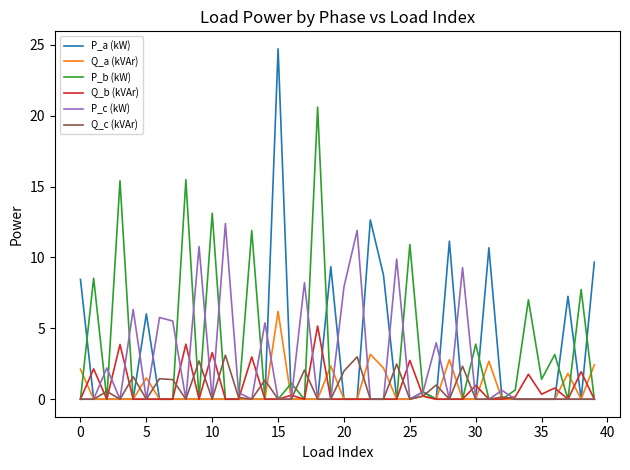

What is the maximum value for P_c (kW)?

12.4